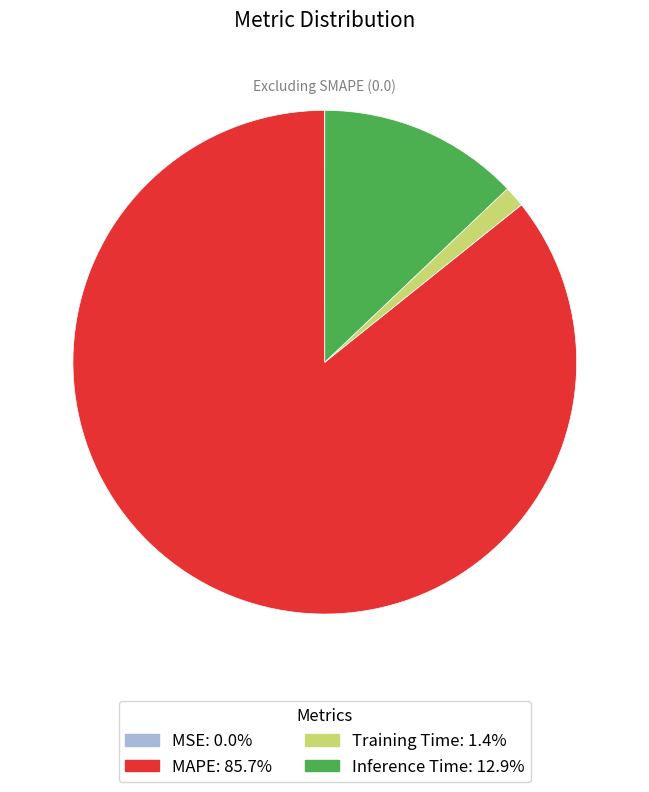

What is the largest slice in the pie chart?

MAPE